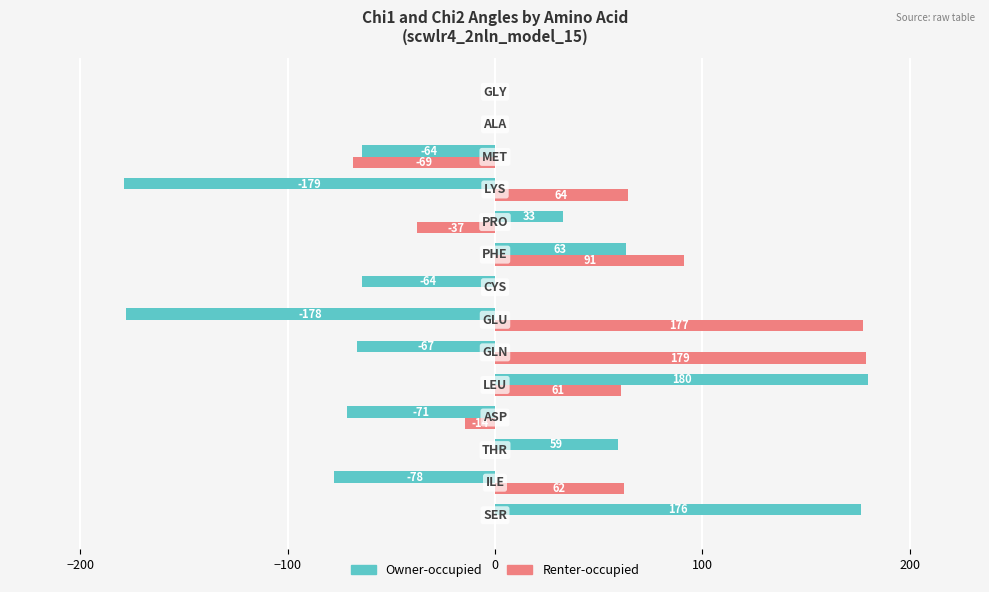

Which series has the largest total across all categories?

Renter-occupied